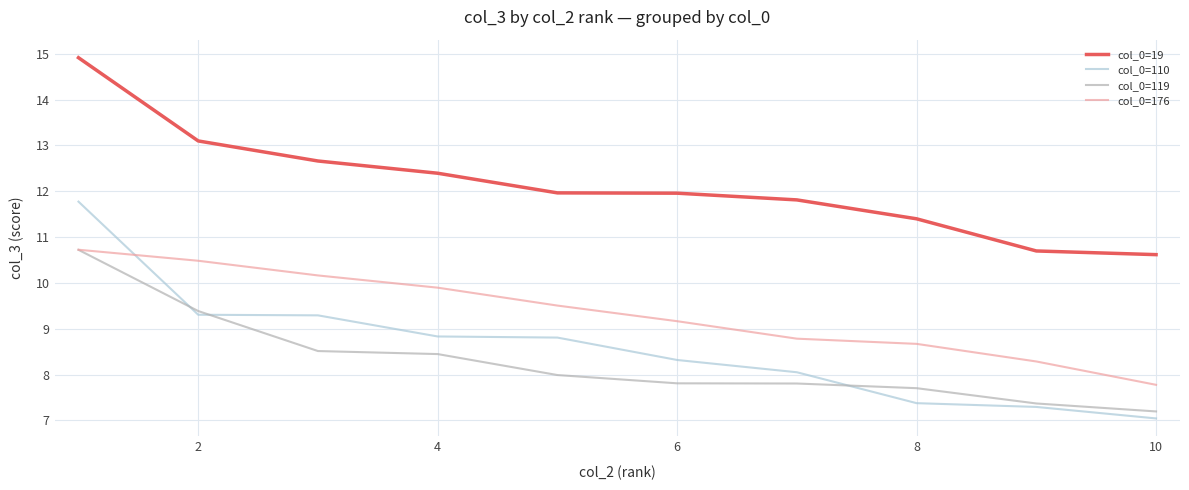

Which series has the largest total across all categories?

col_0=19